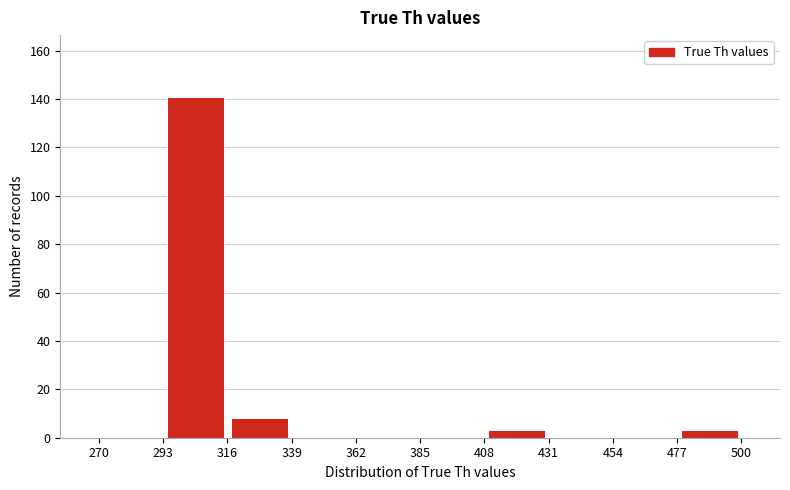

Reading left to right, list every bar in this chart as the range it spans on the x-axis followed by its height. The values are not printed on the chart, so give them approximately, as read against the axis.

270 to 293: 0
293 to 316: 142
316 to 339: 8
339 to 362: 0
362 to 385: 0
385 to 408: 0
408 to 431: 4
431 to 454: 0
454 to 477: 0
477 to 500: 4